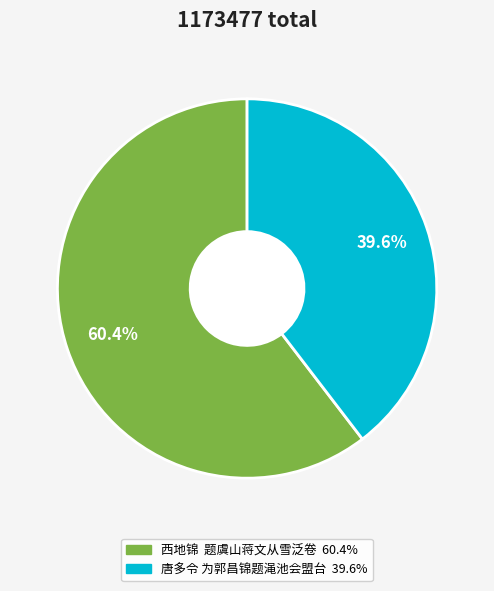

Which category accounts for the majority?

西地锦 题虞山蒋文从雪泛卷